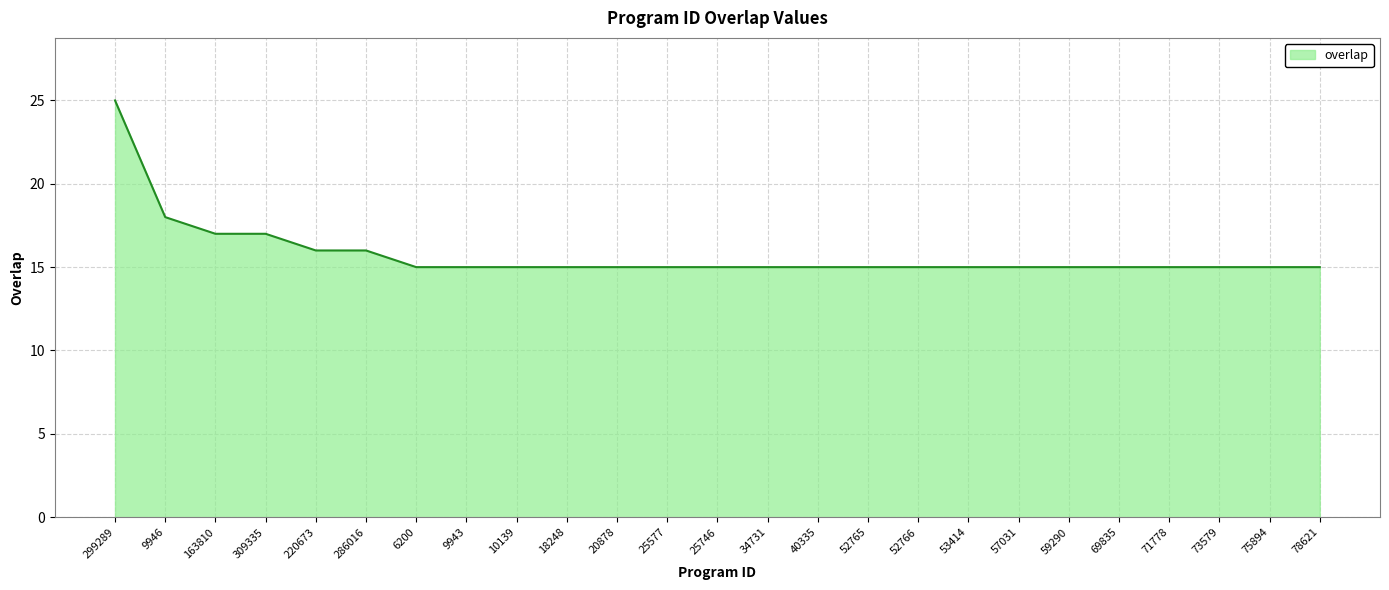

Reading left to right, what are all the values shown in this chart?

25	18	17	17	16	16	15	15	15	15	15	15	15	15	15	15	15	15	15	15	15	15	15	15	15